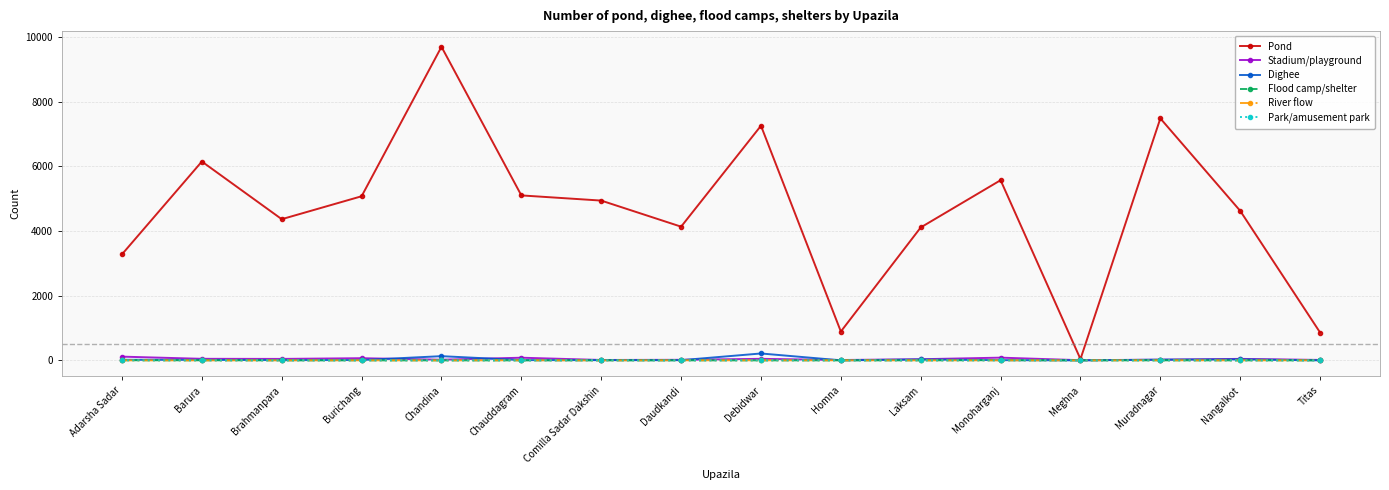

How many data points in Stadium/playground are less than 45?

8